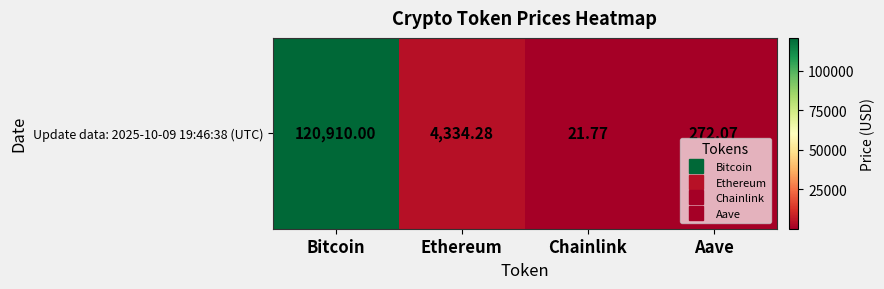

At which category does the chart reach its minimum across all series?

Chainlink